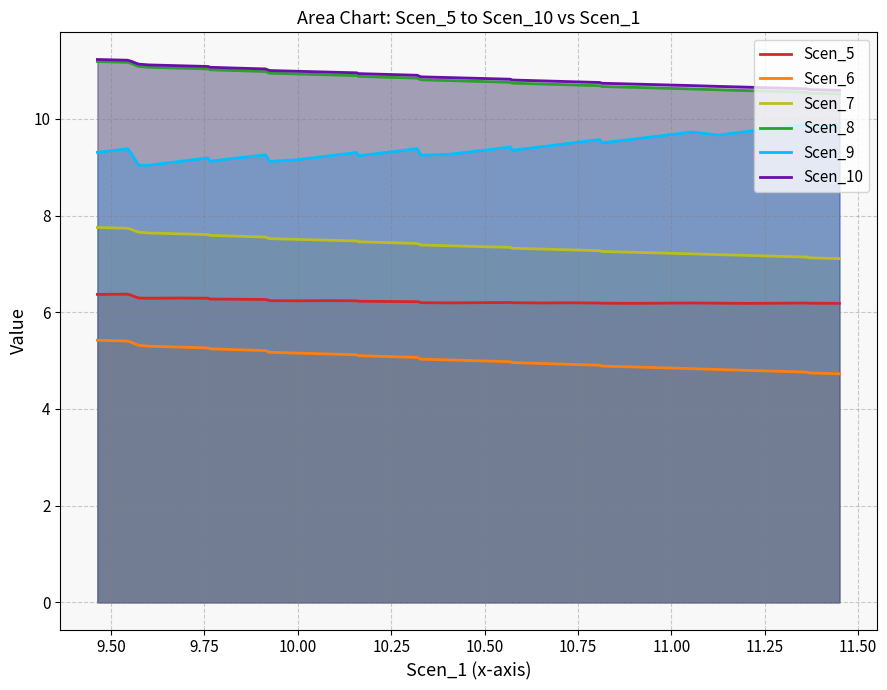

True or false: Scen_6 and Scen_9 cross at least once.

False